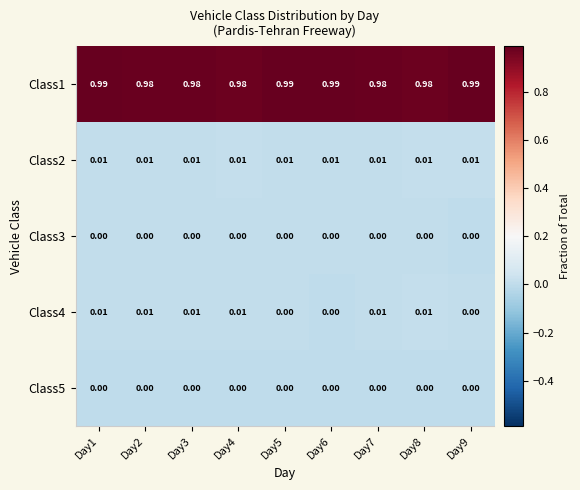

How many distinct data groups are displayed?

5